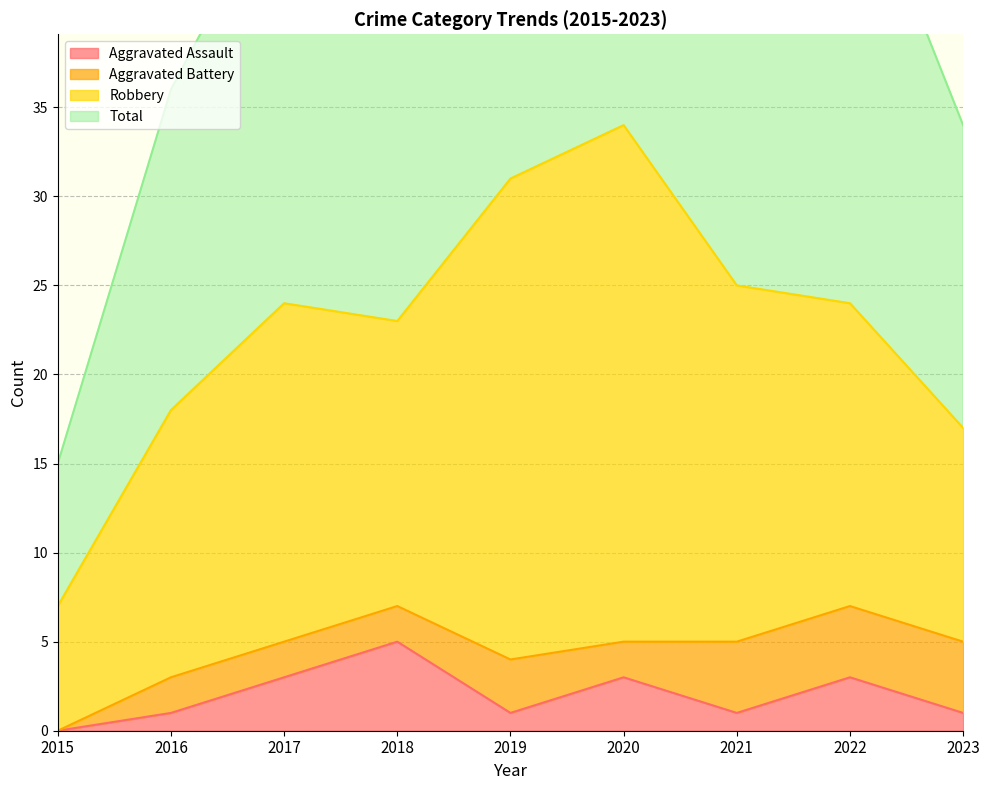

True or false: Total and Aggravated Assault cross at least once.

False